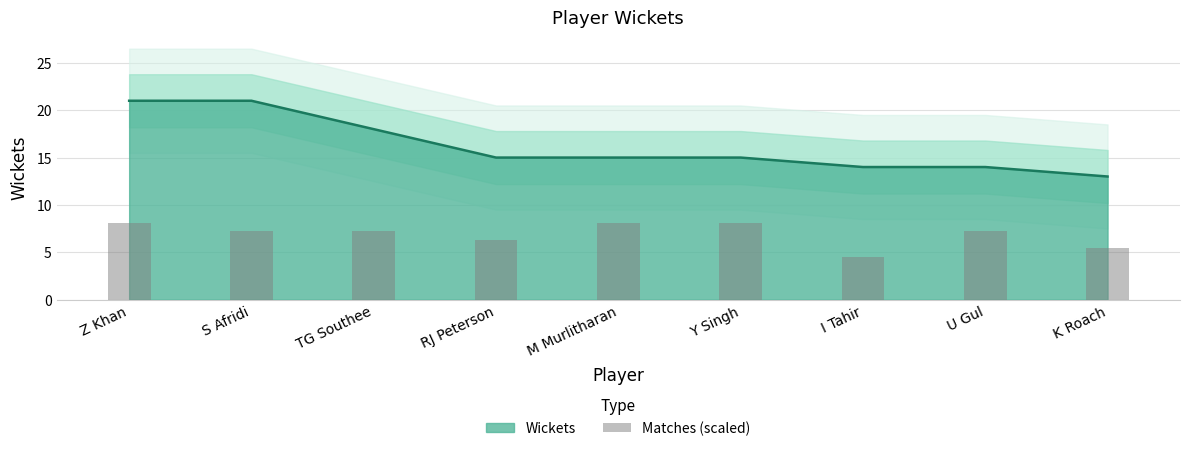

What is the maximum value for Wickets?

21